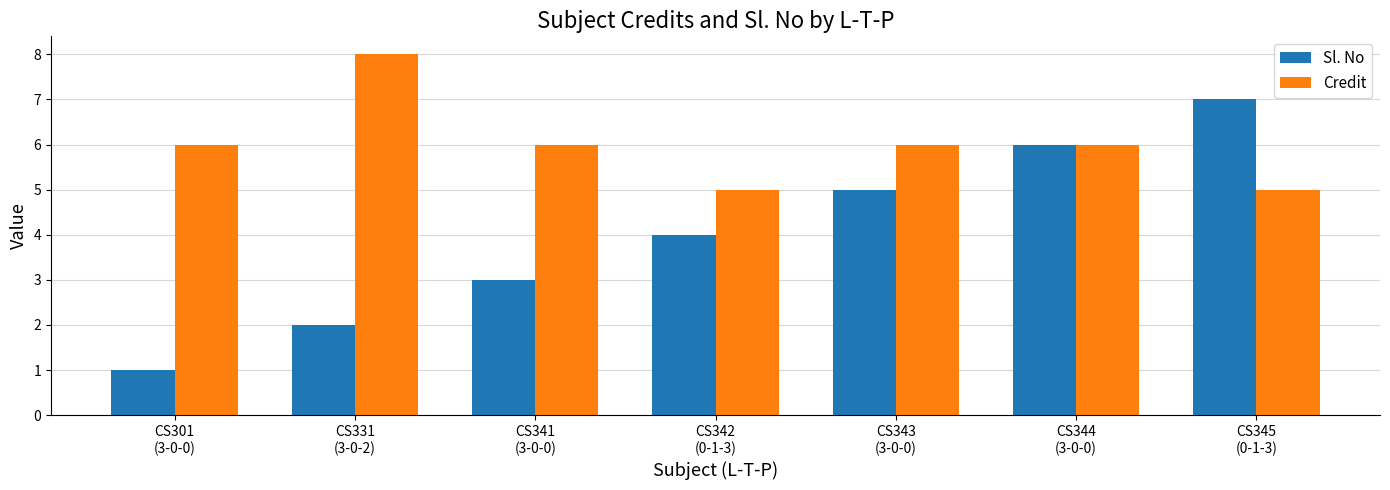

What is the label of the 2nd bar from the left?

CS331
(3-0-2)